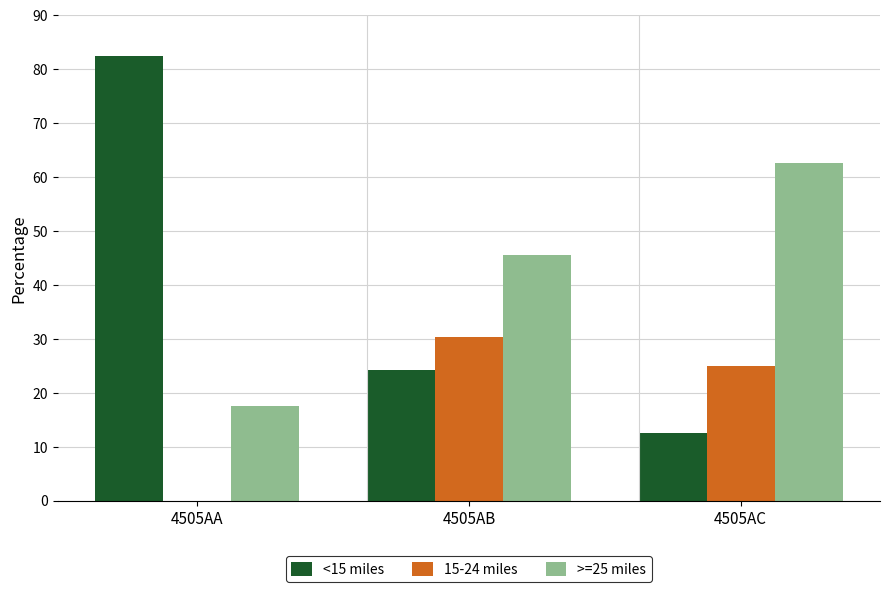

What is the total value across all series at 4505AA?

100.0